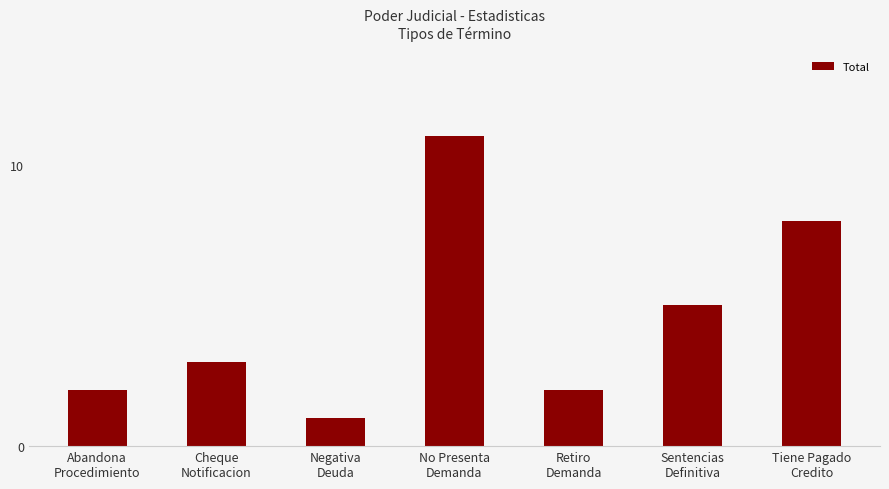

The chart shows a value of 2 at Abandona
Procedimiento. True or false?

True